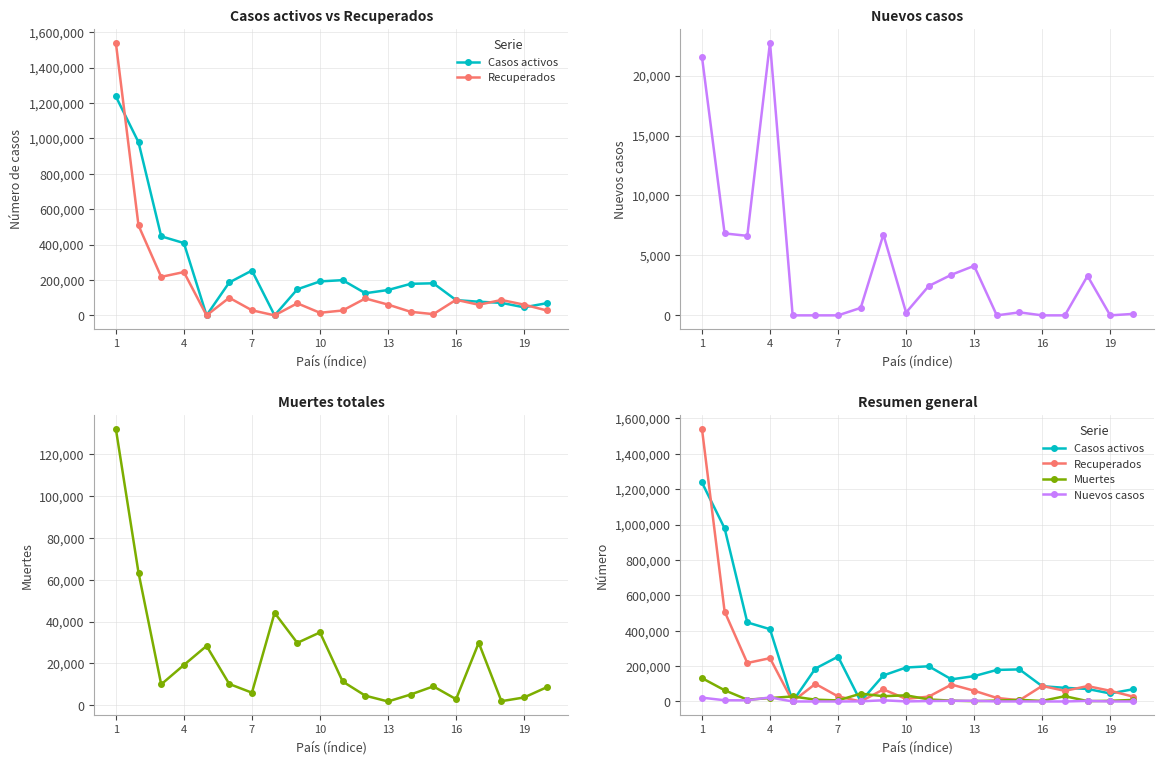

The Nuevos casos series shows 8653 at 7. True or false?

False